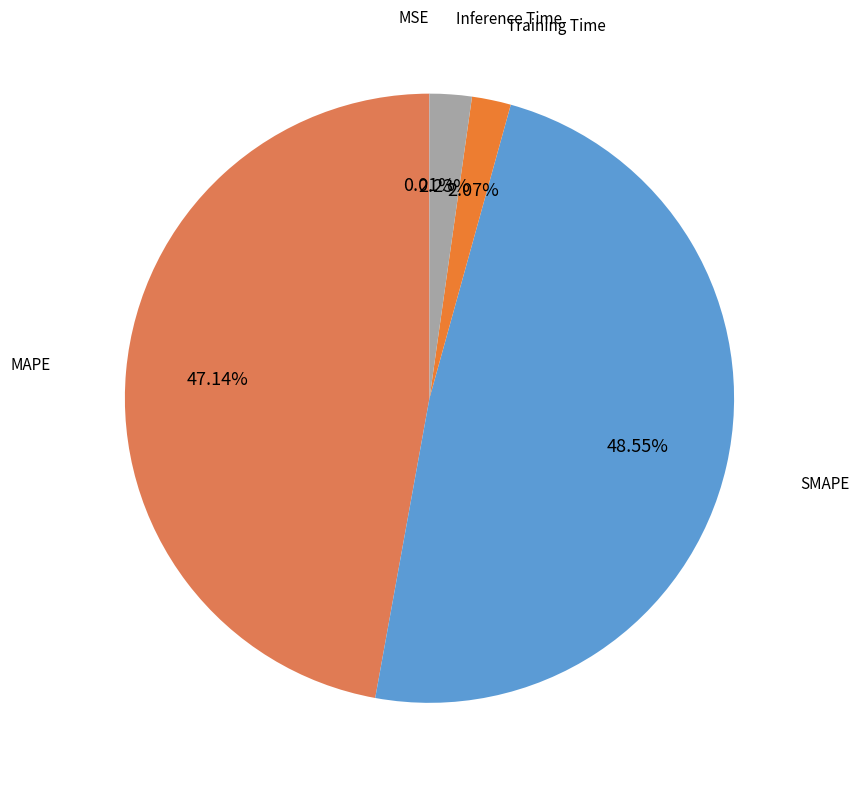

To the nearest percent, what is the average slice percentage?

20%